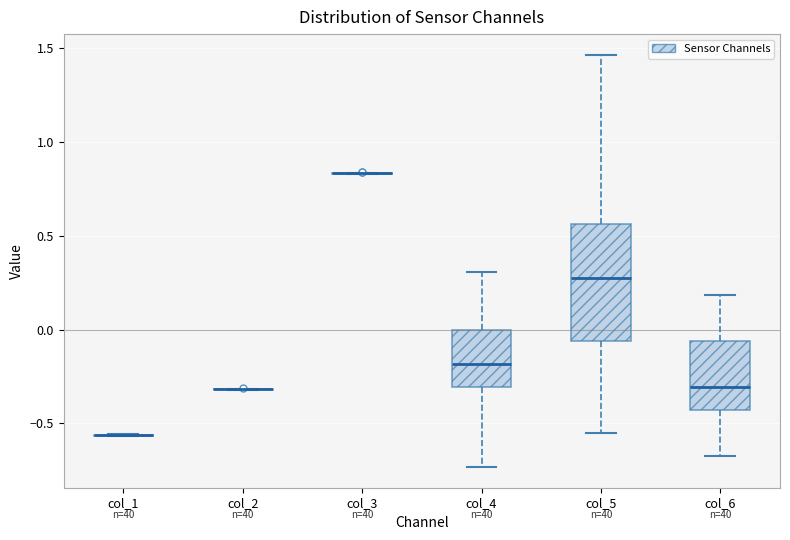

Comparing the boxes themselves (not the whiskers), which one is the tallest?

col_5